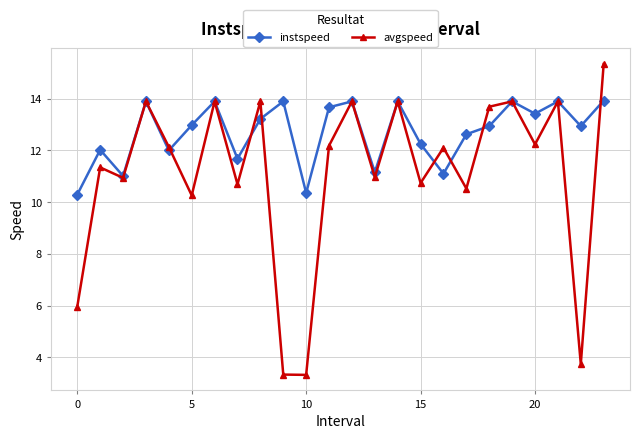

True or false: instspeed has more than 2 points higher than both neighbors.

True